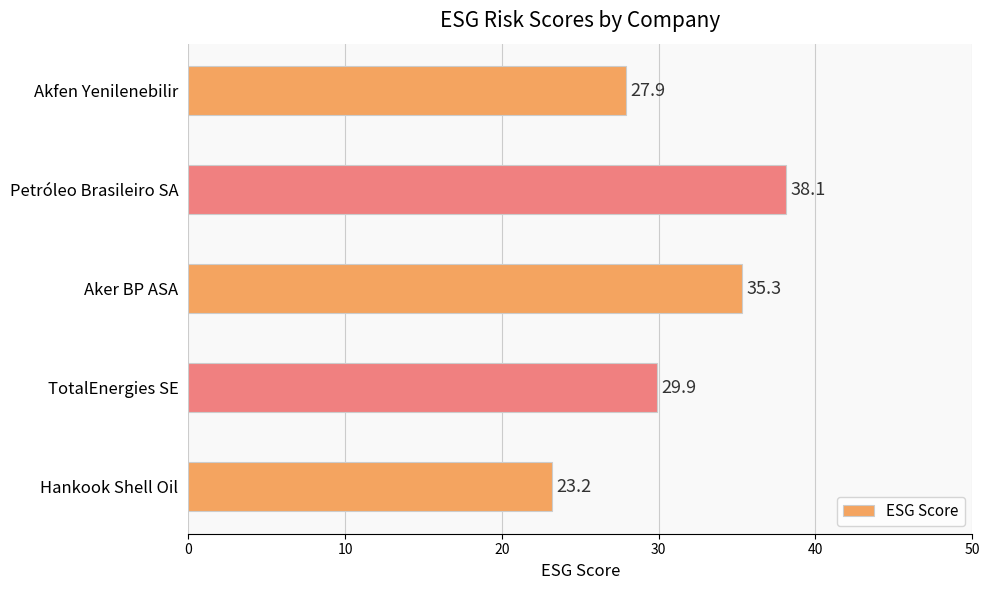

Between Petróleo Brasileiro SA and Akfen Yenilenebilir, which is larger?

Petróleo Brasileiro SA